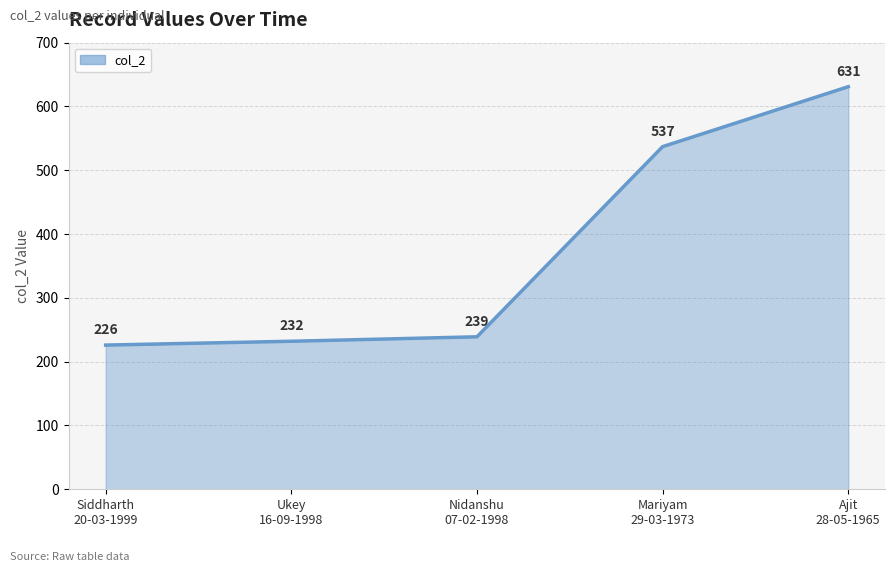

Reading right to left, what are all the values shown in this chart?

631	537	239	232	226